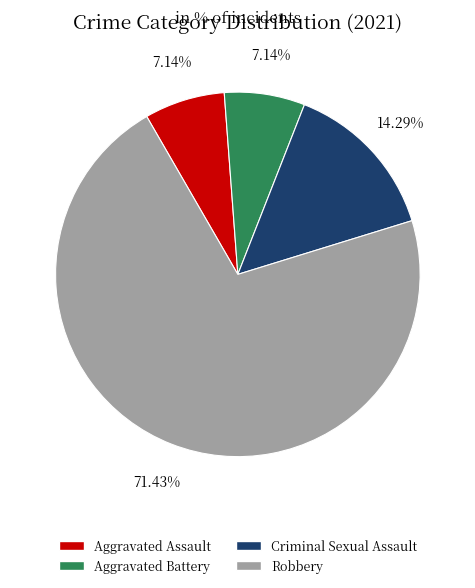

Is there any slice that represents more than half of the pie?

Yes